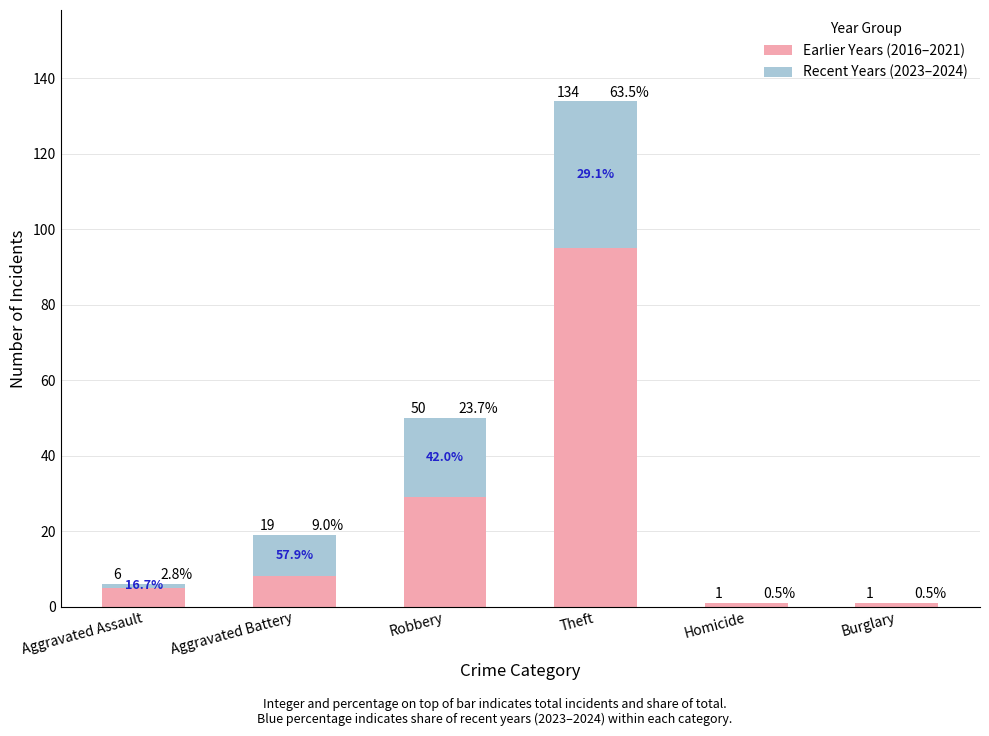

What are all the series names shown in the legend?

Earlier Years (2016–2021), Recent Years (2023–2024)